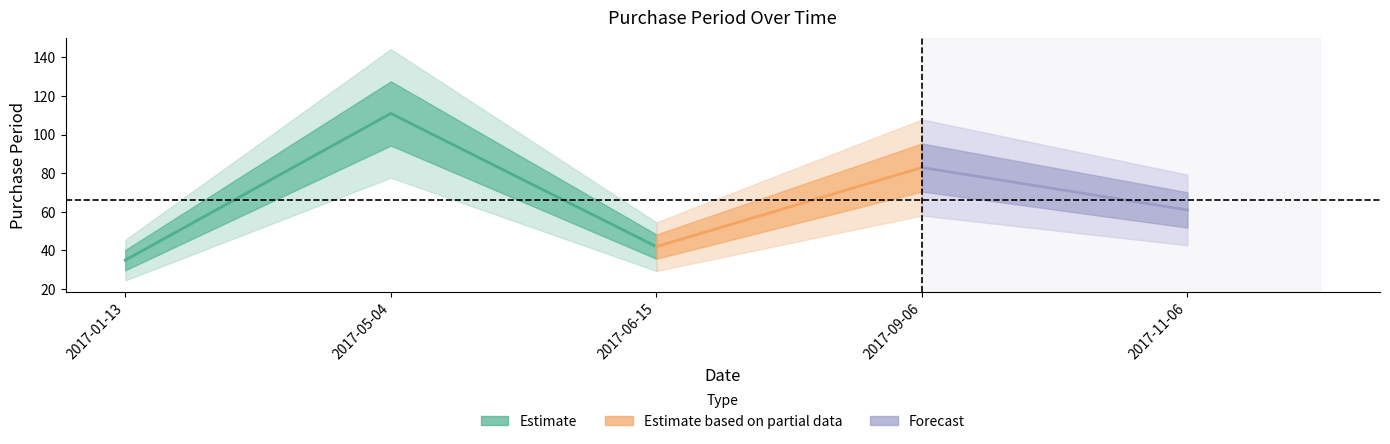

Is it true that the value at 2017-11-06 is 38?

False